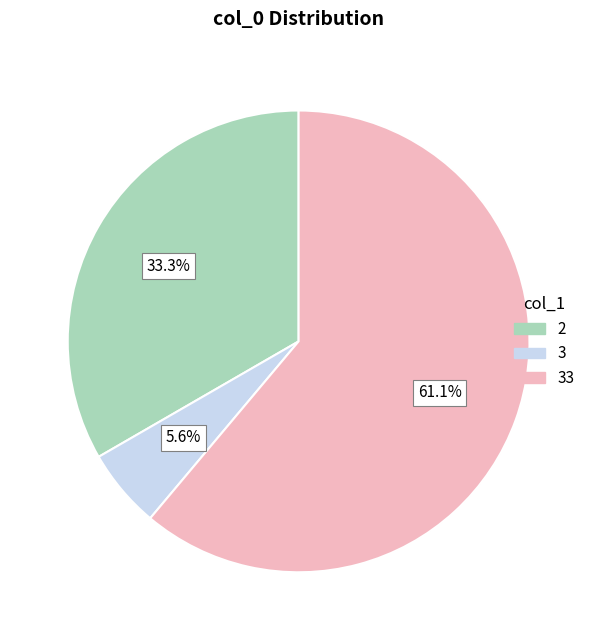

Count the number of slices in the pie.

3